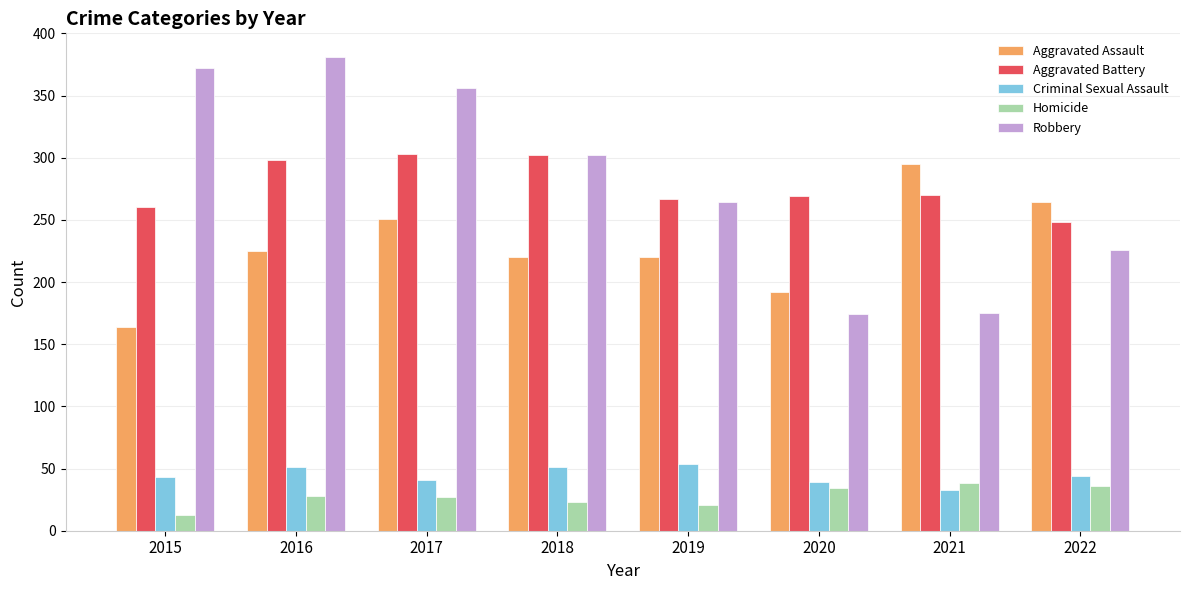

What is the value of the Aggravated Battery bar at the 6th from the left?

269